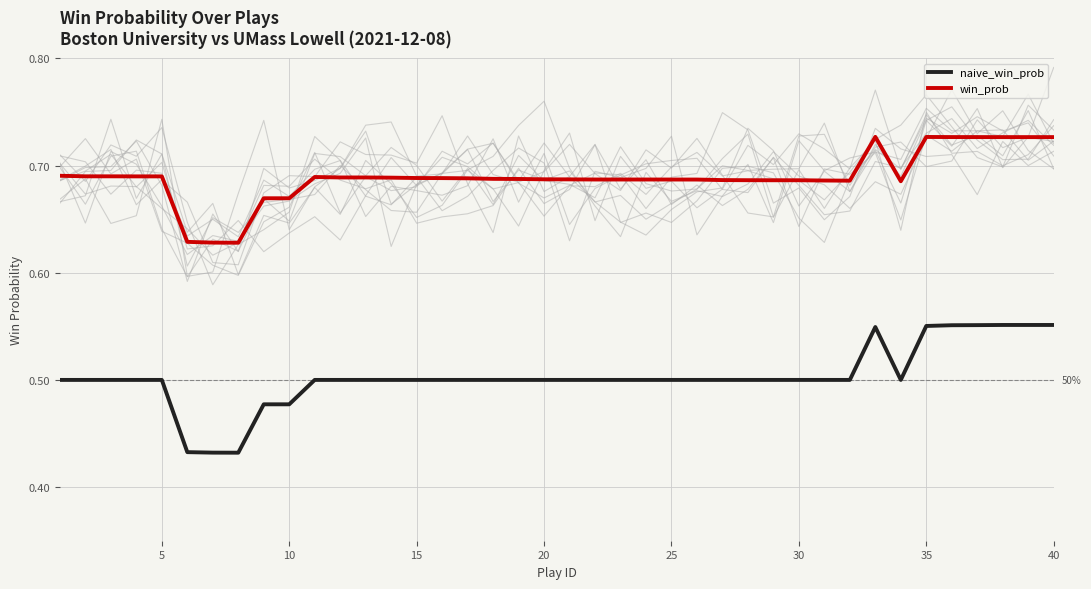

Is it true that win_prob equals 1.1 at 25?

False